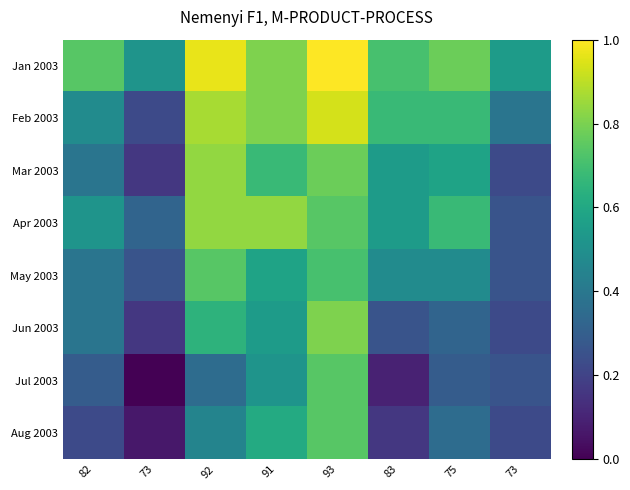

What is the greatest value displayed?

1.0